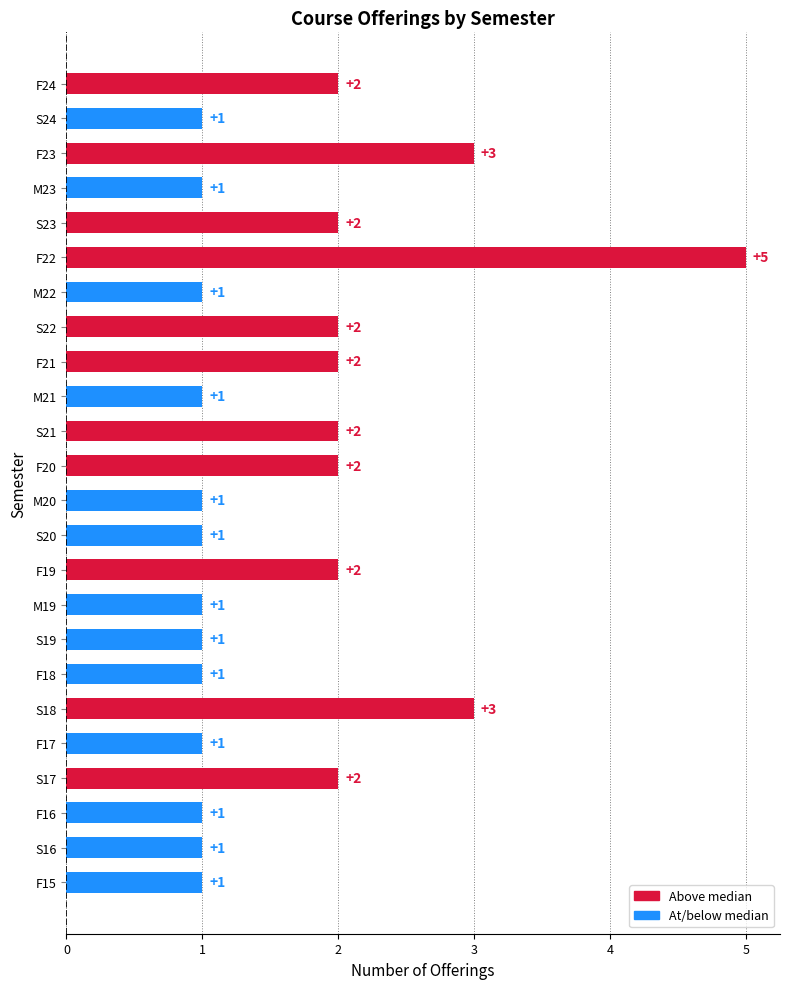

What is the maximum value shown in the chart?

5